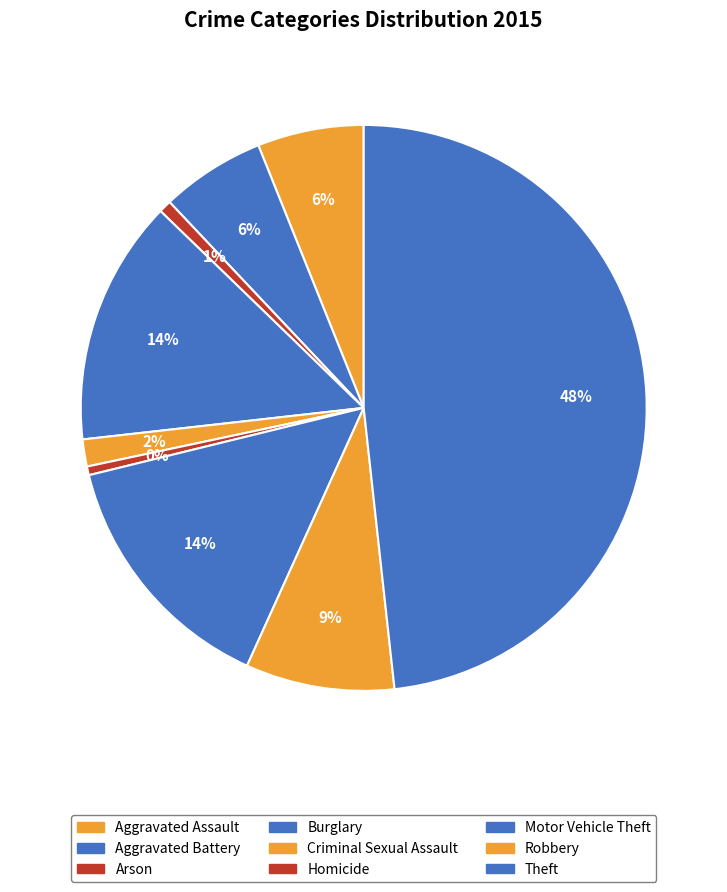

How many slices are in this pie chart?

9